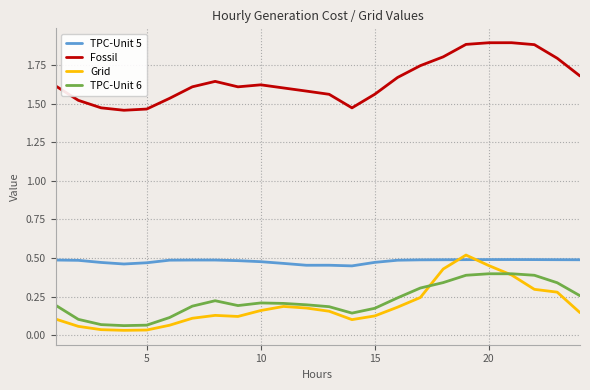

True or false: Fossil and TPC-Unit 5 intersect in this chart.

False